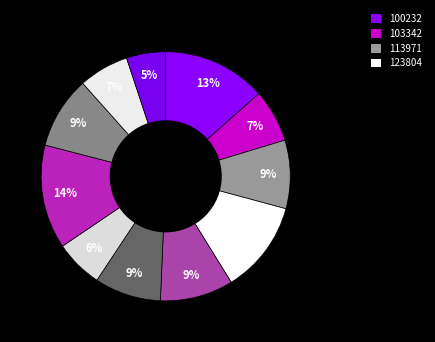

Count the number of slices in the pie.

11